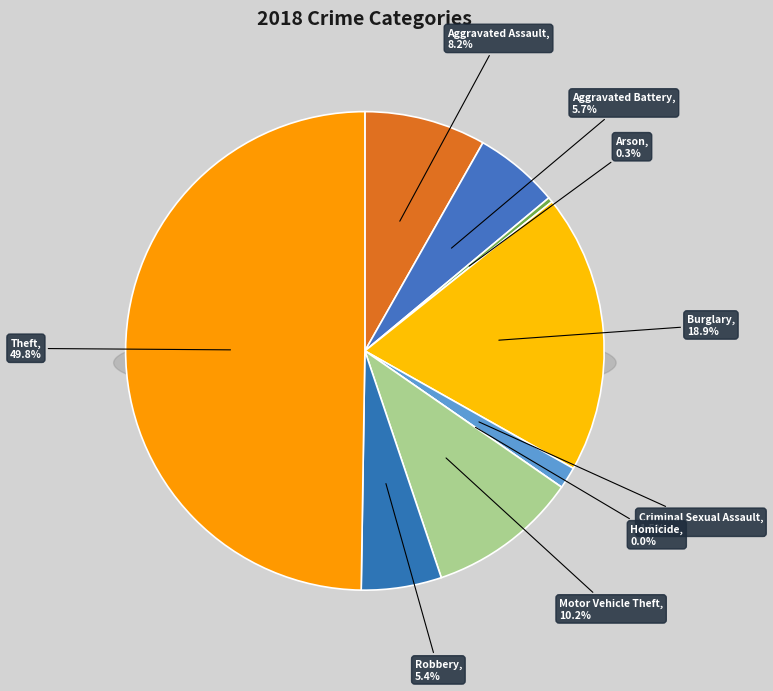

To the nearest percent, what is the average slice percentage?

11%